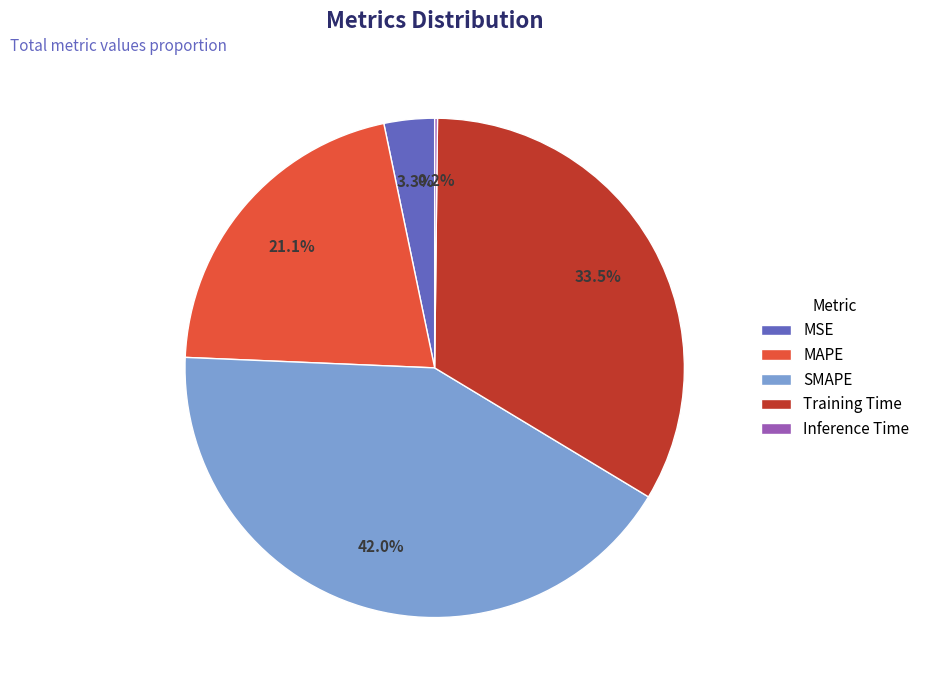

What is the largest slice in the pie chart?

SMAPE